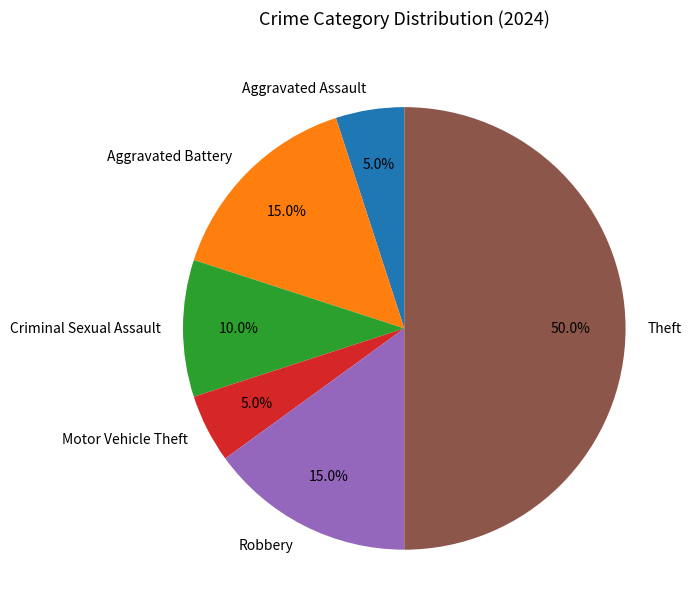

Count the number of slices in the pie.

6